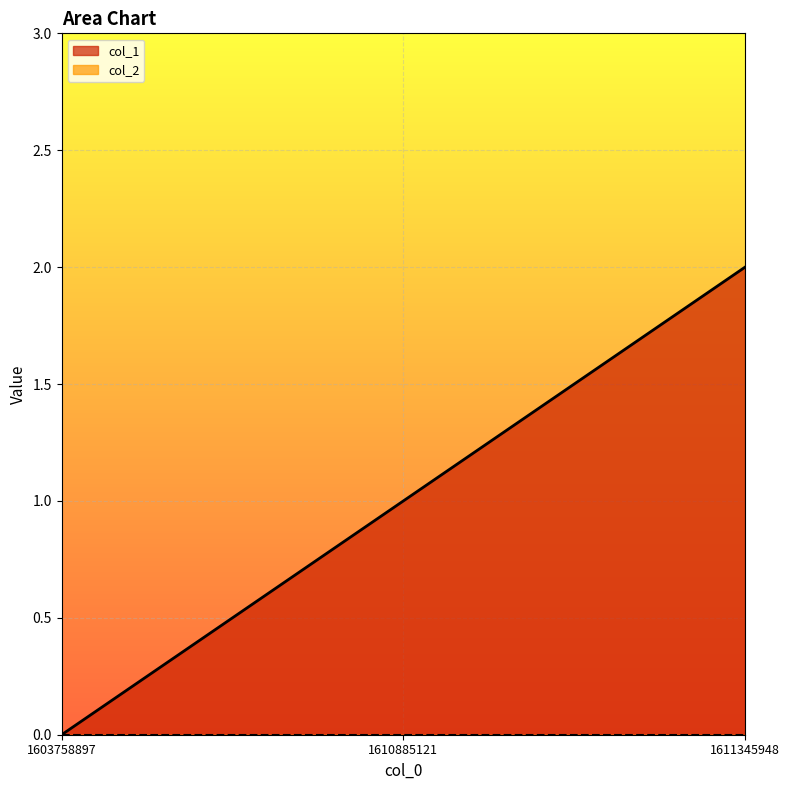

What is the average value?

1